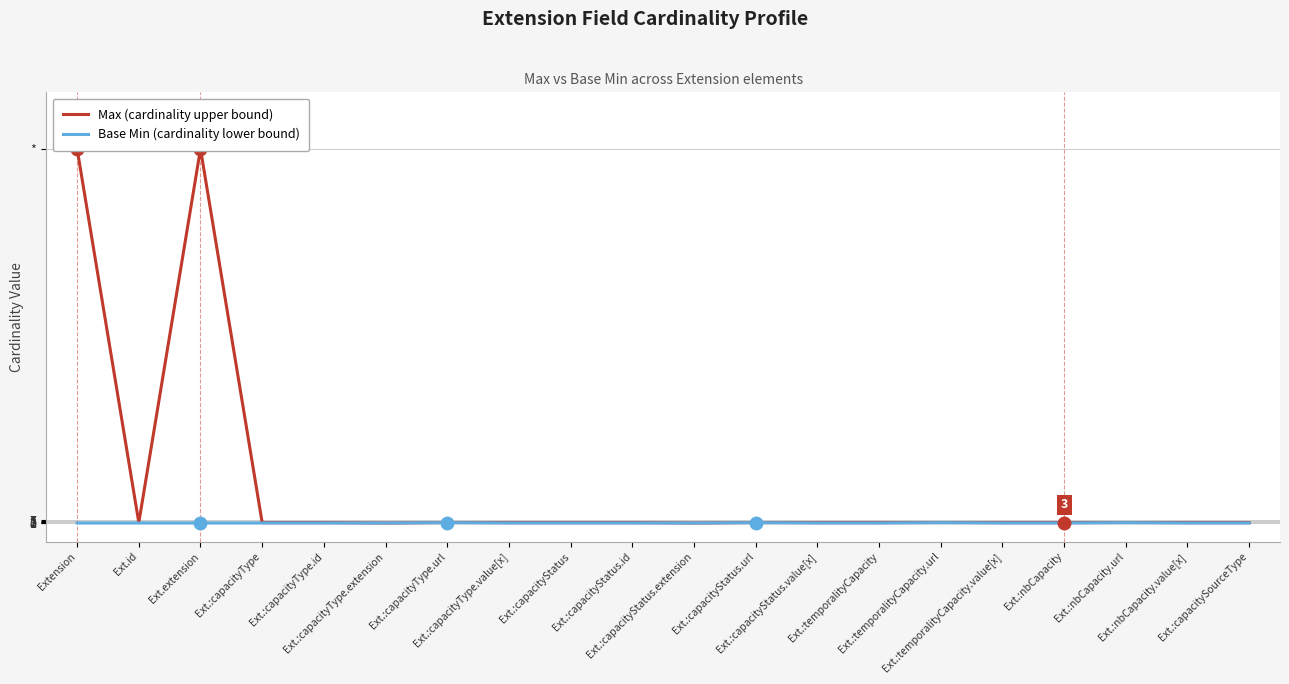

What position from the right is Ext.:capacityType.url?

14